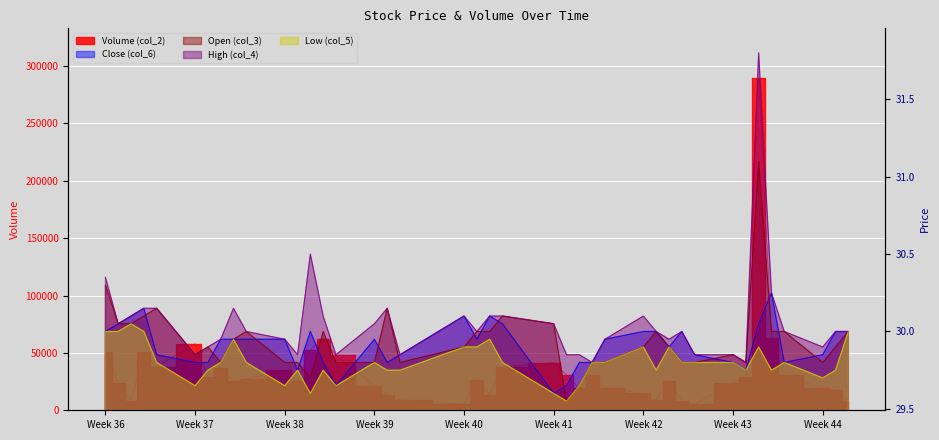

At which category does High (col_4) reach its first local valley?

Week 37